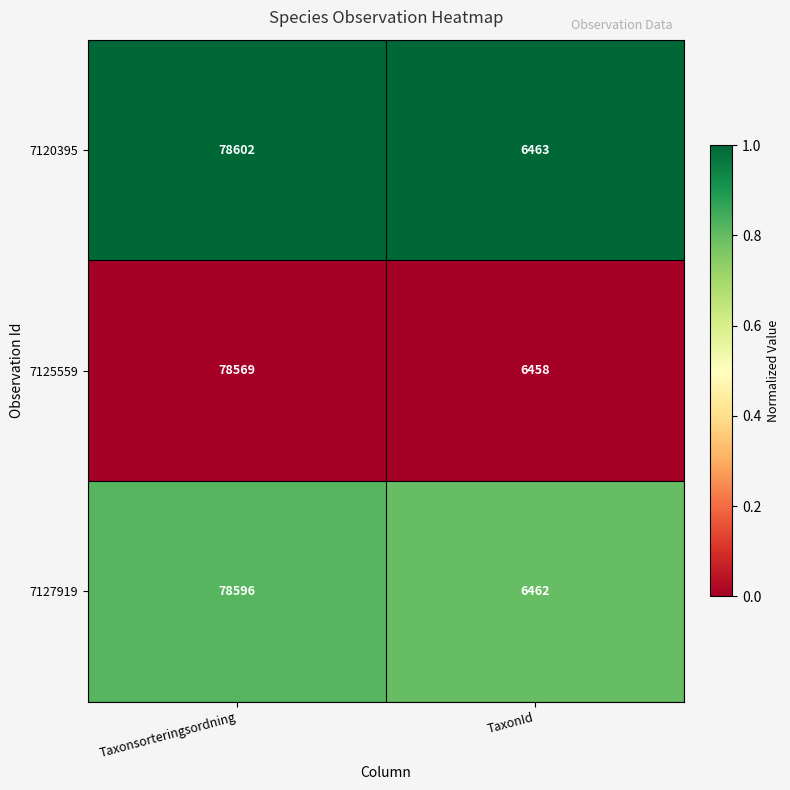

True or false: 7125559 has a value of 78569 at Taxonsorteringsordning.

True